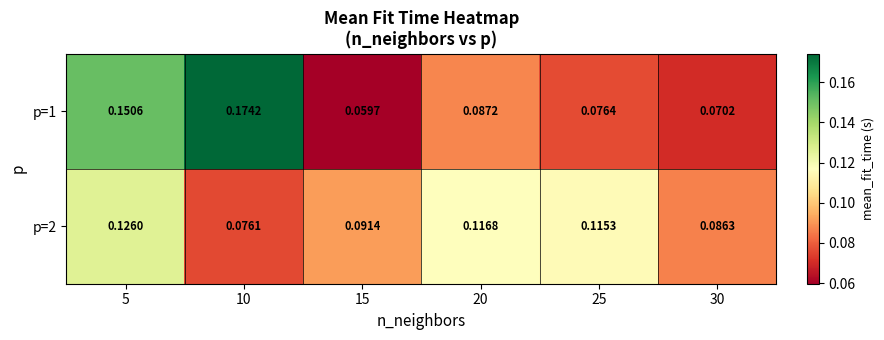

Is the value of p=2 at 30 greater than the value of p=1 at 15?

Yes